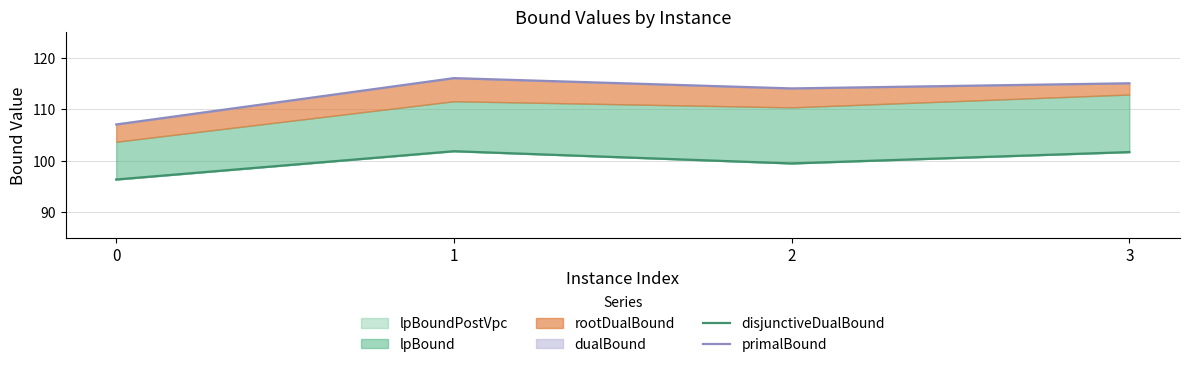

How many lines are shown in the chart?

2